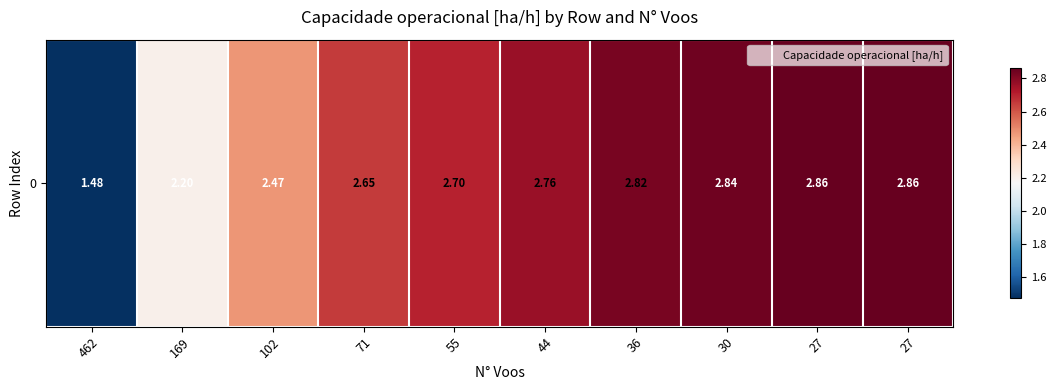

How many data points are less than 2?

1